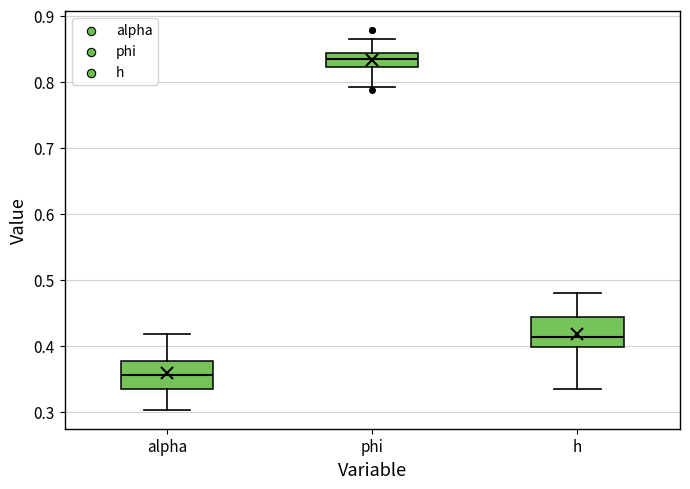

Which box has the lowest median line?

alpha